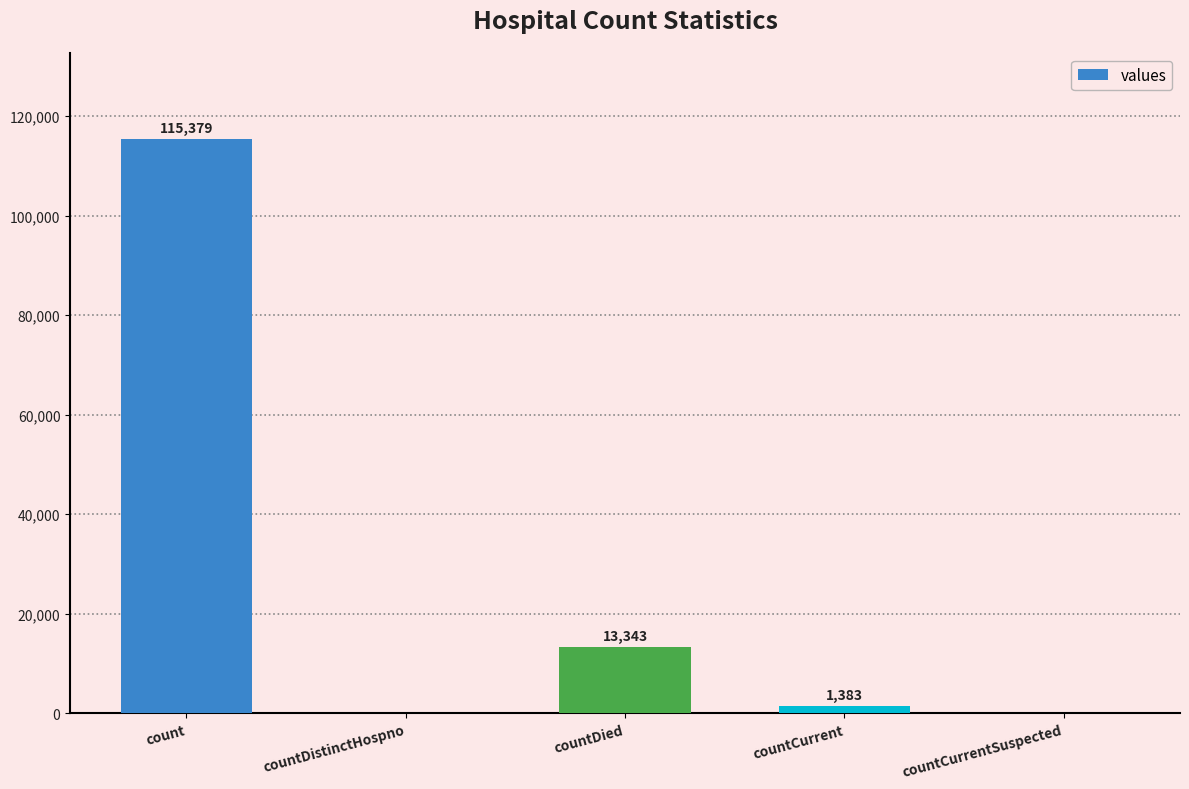

How many distinct data groups are displayed?

1